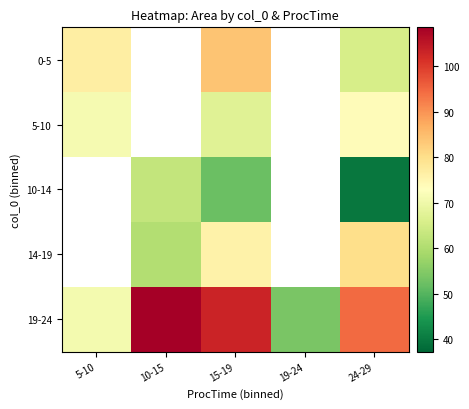

Between 5-10 and 24-29, which series saw the biggest shift?

19-24